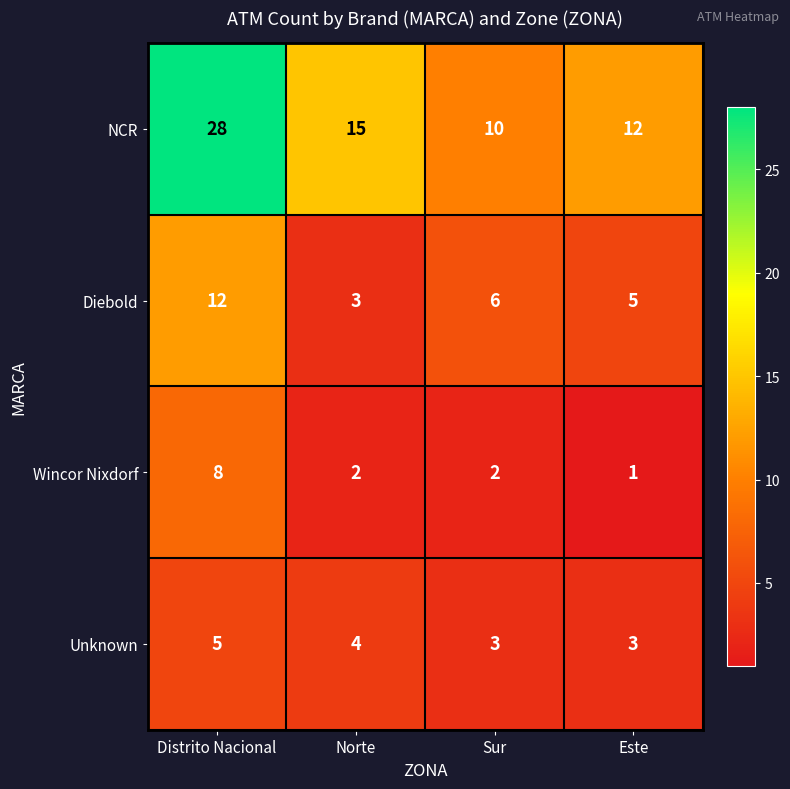

Which series has the largest total across all categories?

NCR